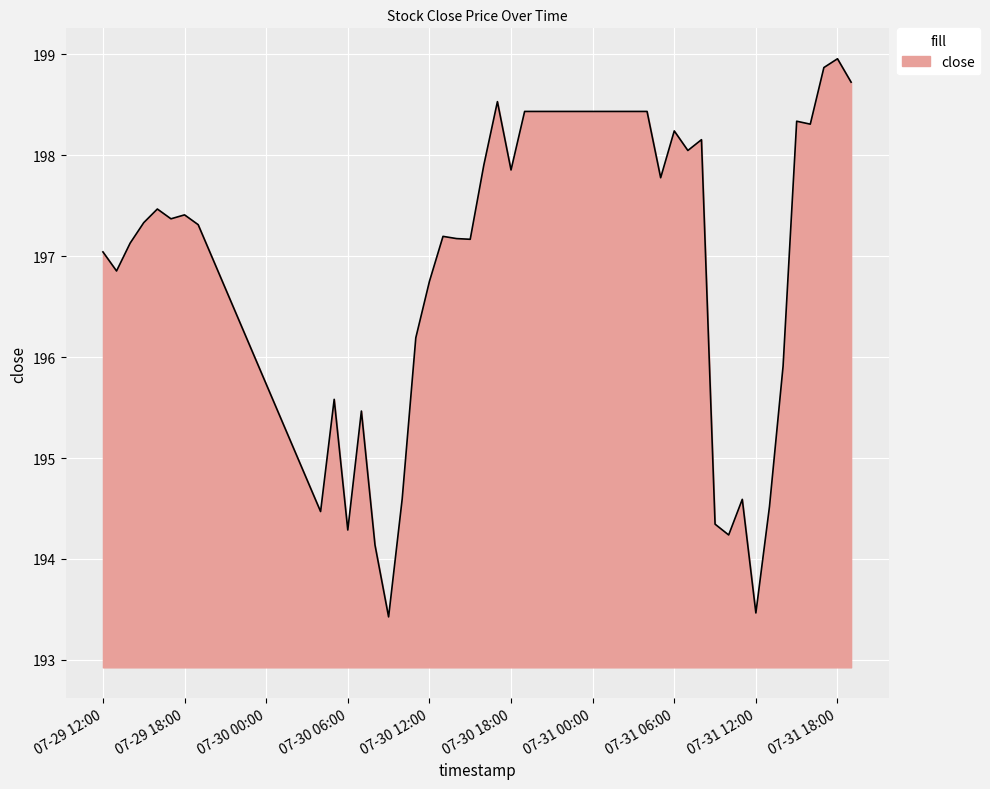

What is the greatest value displayed?

199.0